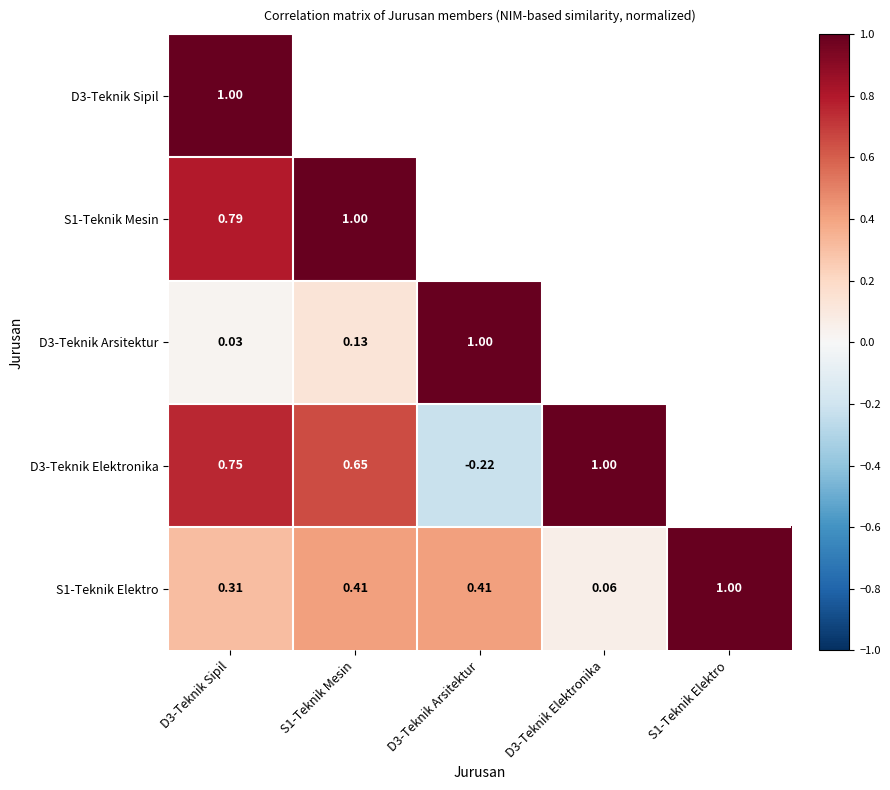

Which category has the highest value in the D3-Teknik Arsitektur series?

D3-Teknik Arsitektur